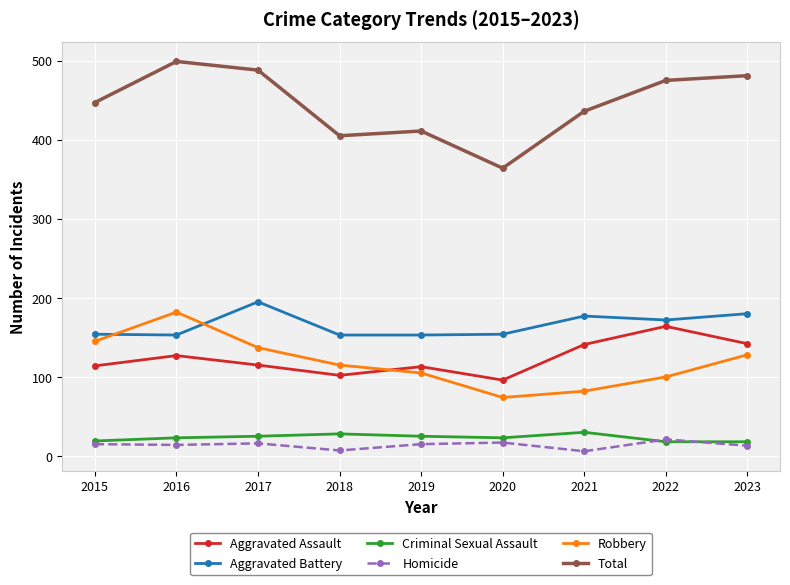

What is the highest value of the Aggravated Assault series?

164